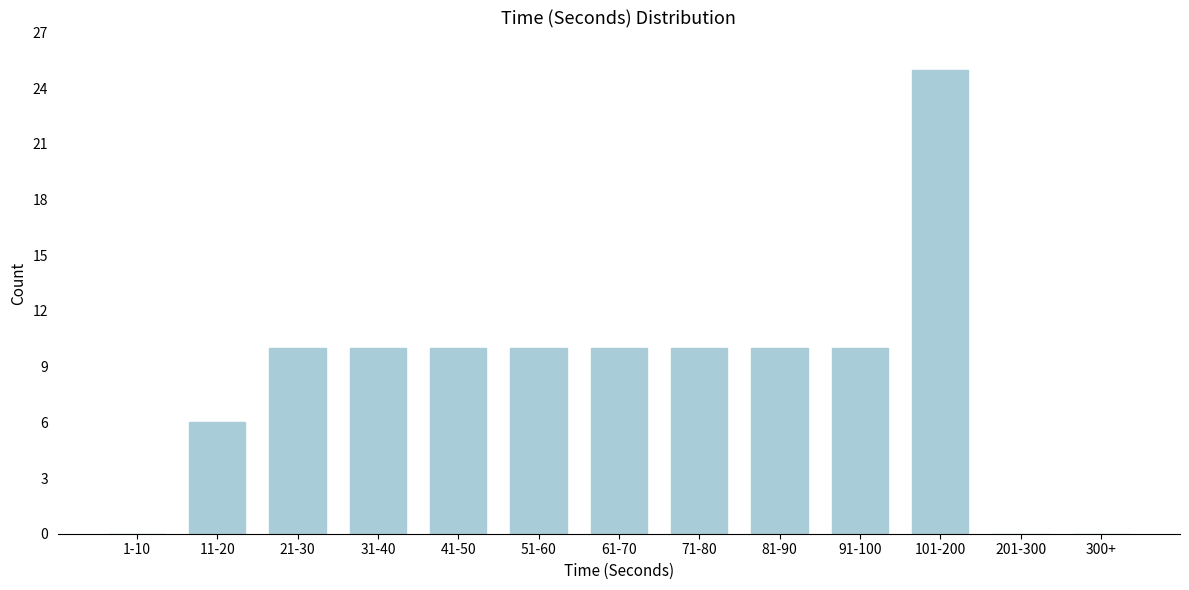

Reading left to right, list all the values displayed in this chart.

1-10=0	11-20=6	21-30=10	31-40=10	41-50=10	51-60=10	61-70=10	71-80=10	81-90=10	91-100=10	101-200=25	201-300=0	300+=0